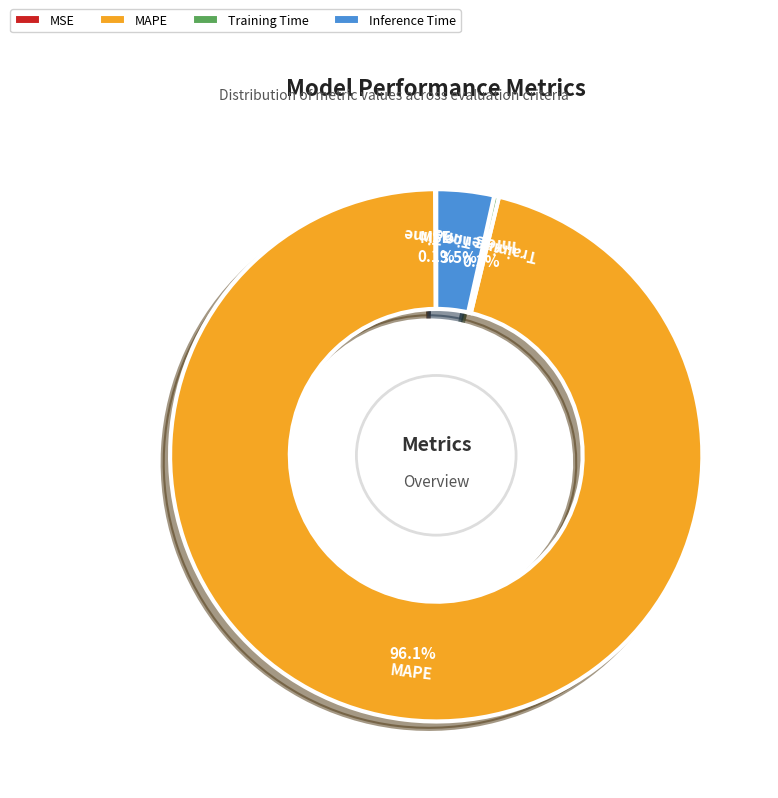

Which has a higher value, Training Time or MAPE?

MAPE